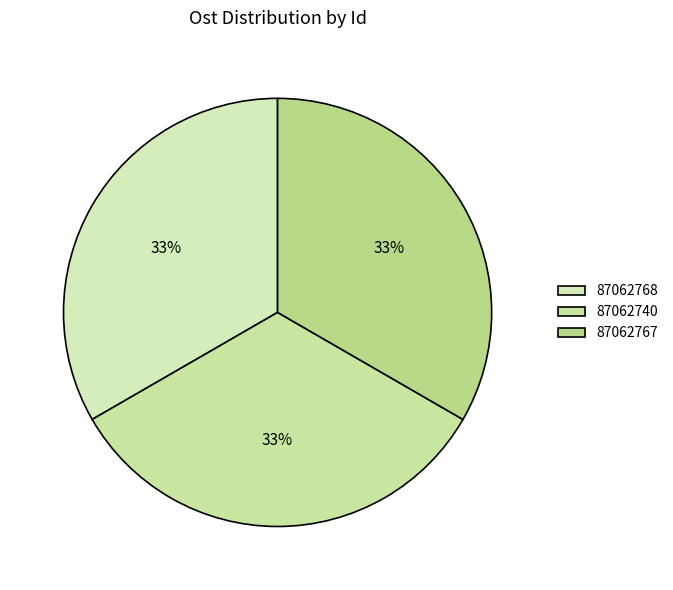

Count the number of slices in the pie.

3